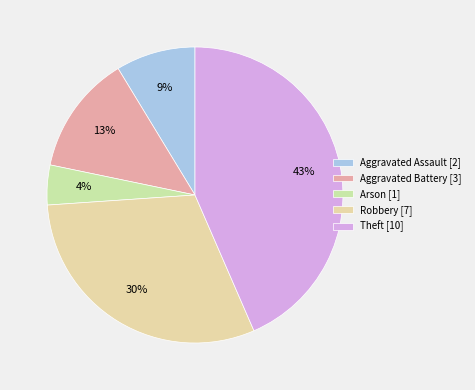

Rank the categories by value from highest to lowest.

Theft, Robbery, Aggravated Battery, Aggravated Assault, Arson